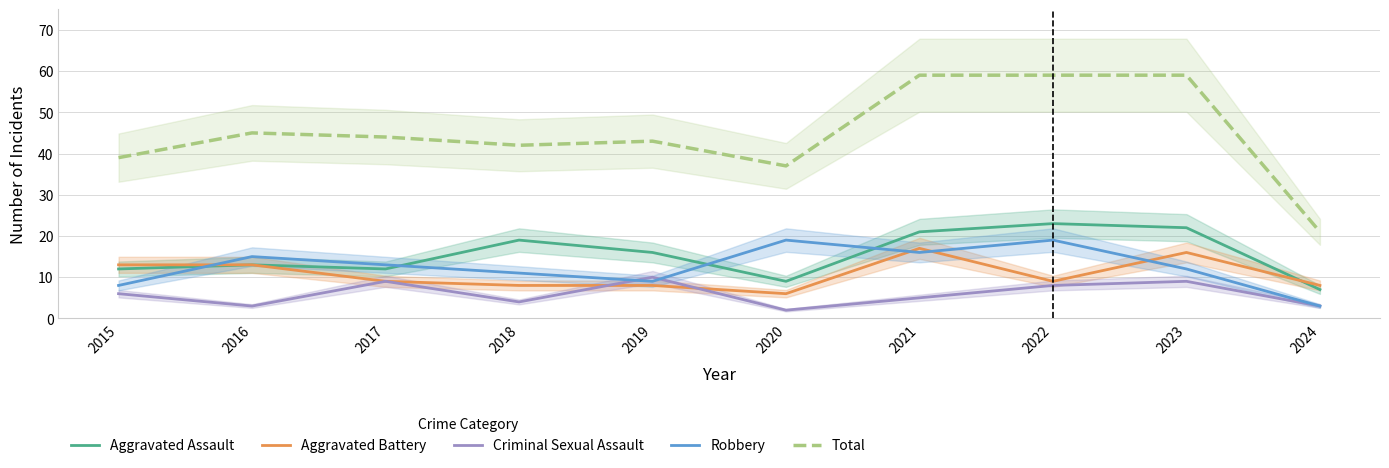

At which category does the chart reach its minimum across all series?

2020